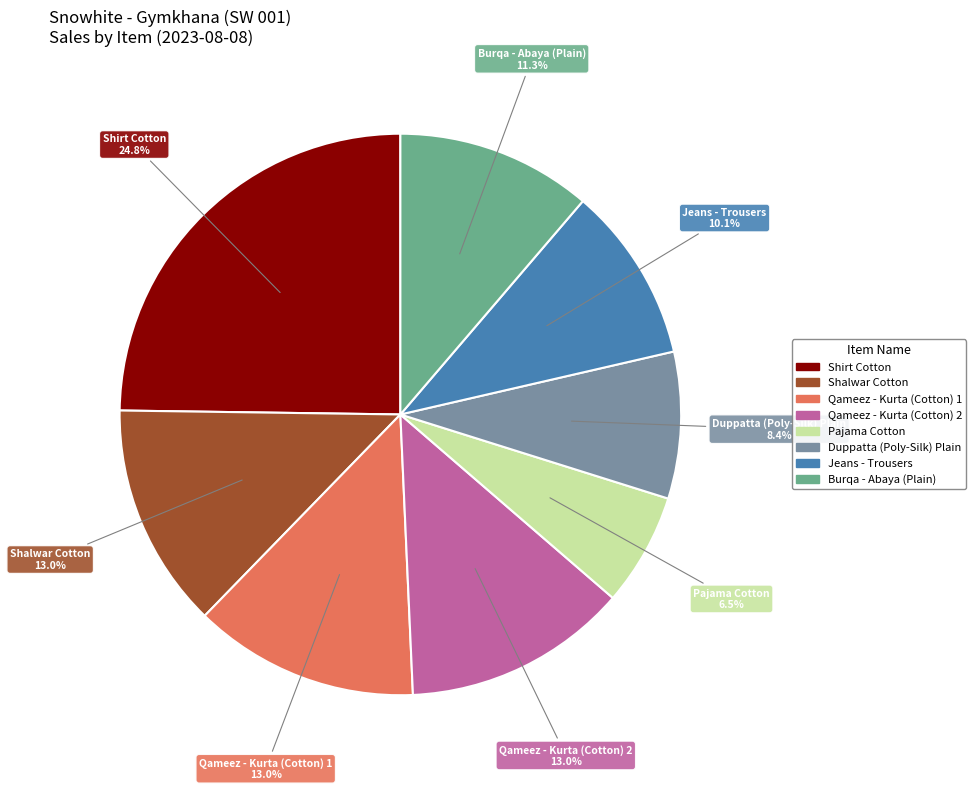

To the nearest percent, what is the combined percentage of Pajama Cotton and Qameez - Kurta (Cotton) 2?

19%